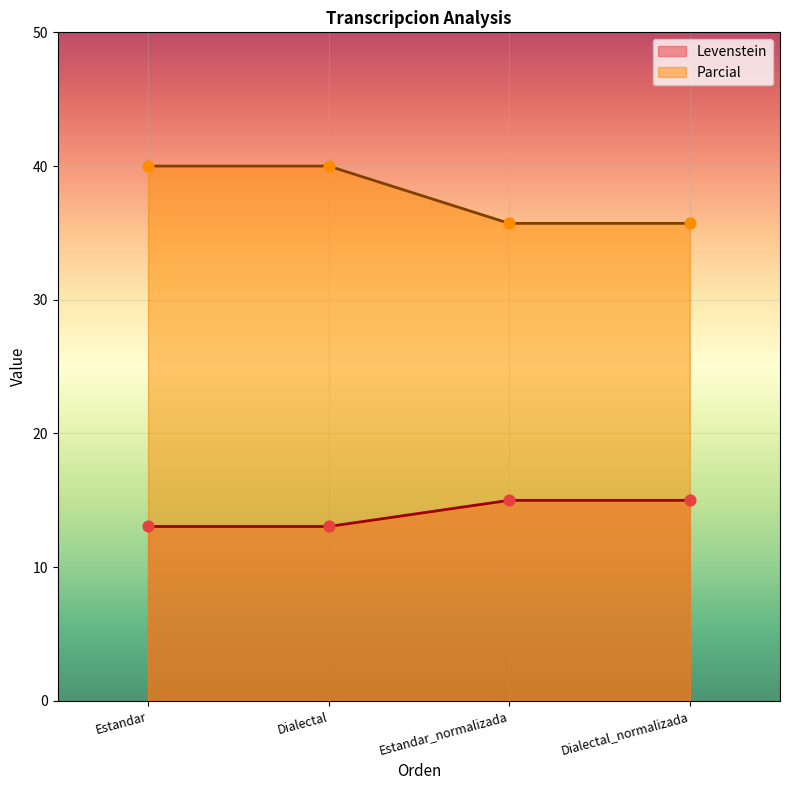

At how many categories does at least one series exceed 24?

4